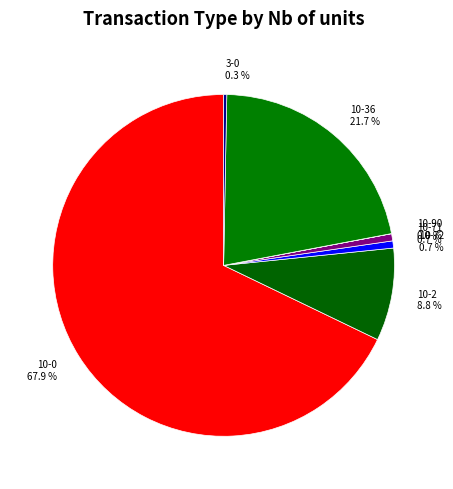

What portion of the pie excludes 10-71 0.7 %?

99.3%